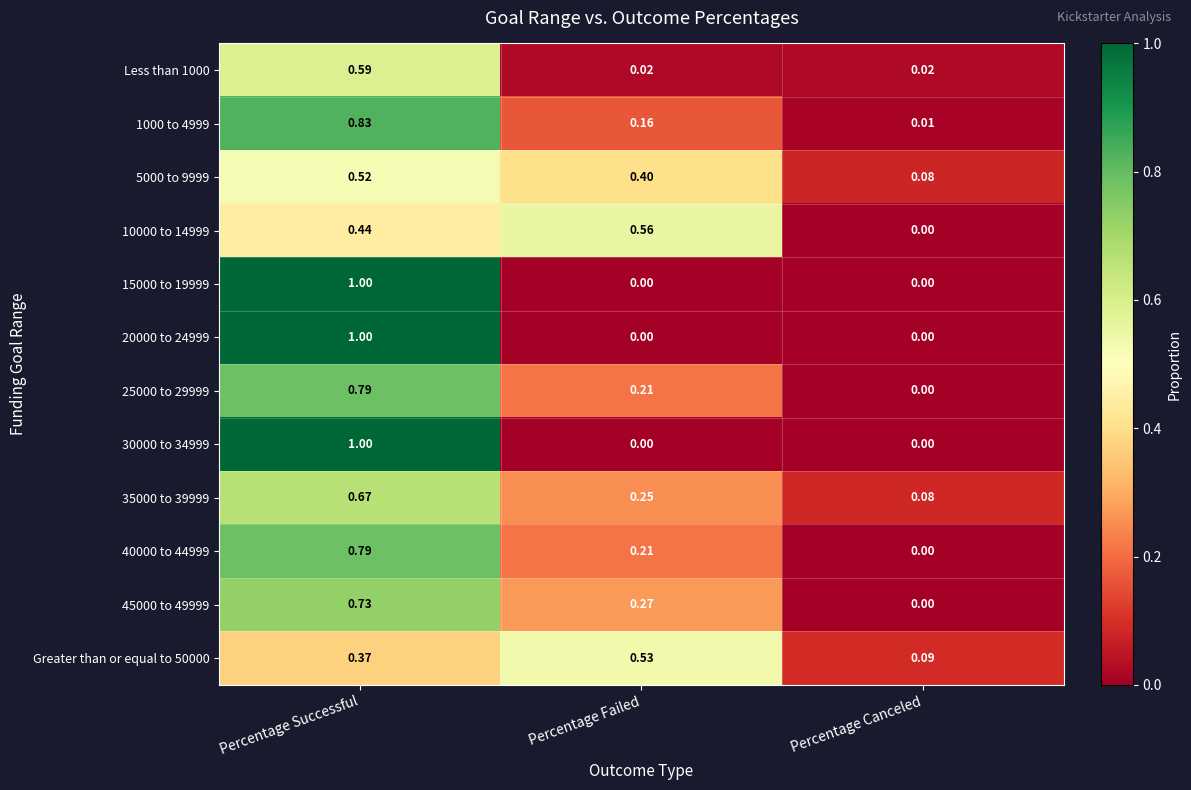

How many distinct data groups are displayed?

12